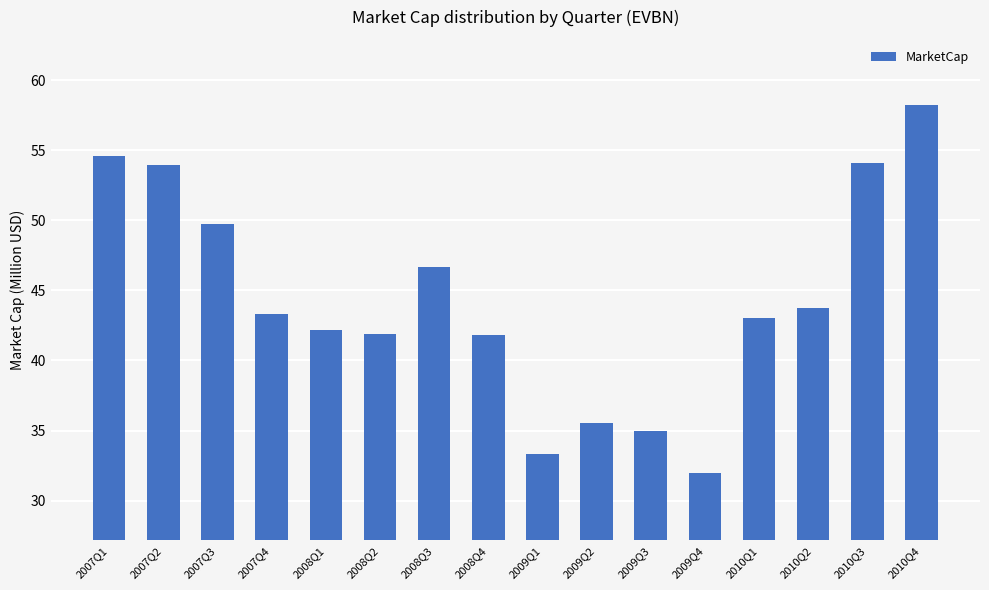

The value at 2010Q1 is 43.0. True or false?

True